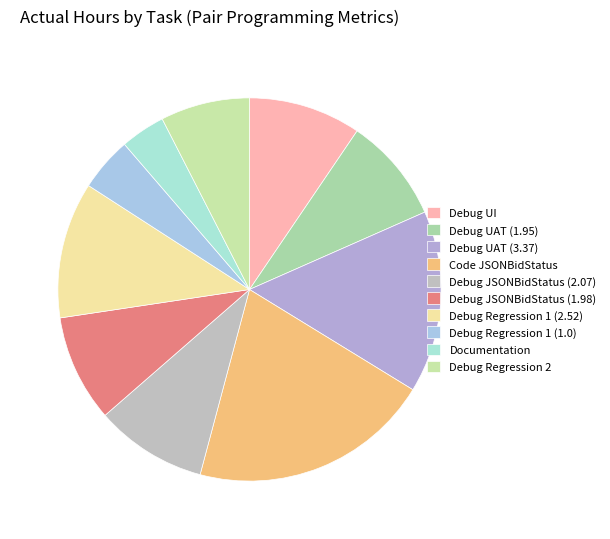

What is the change in value from Code JSONBidStatus to Debug Regression 1 (2.52)?

-1.9